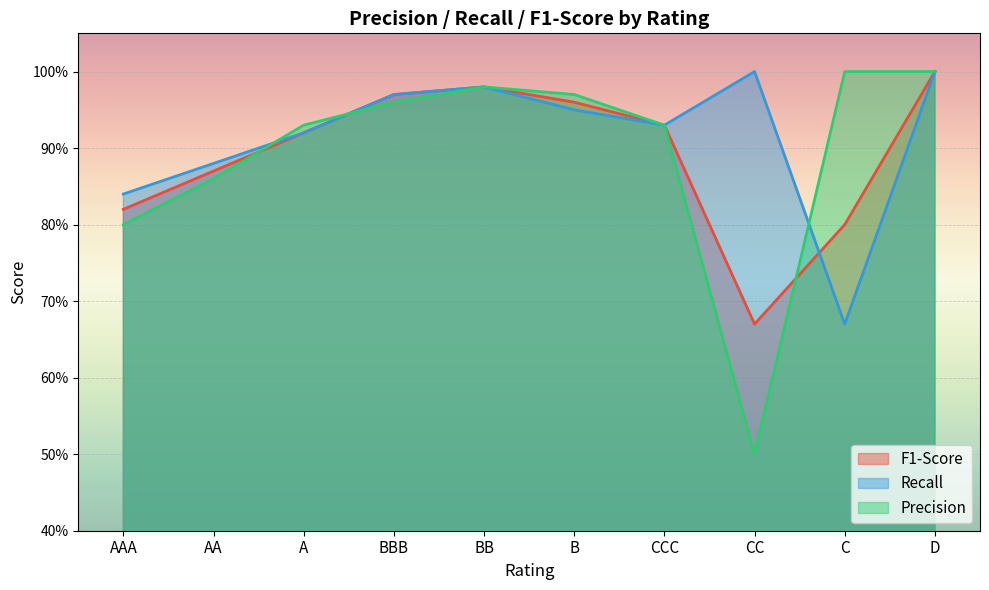

How many lines are shown in the chart?

3